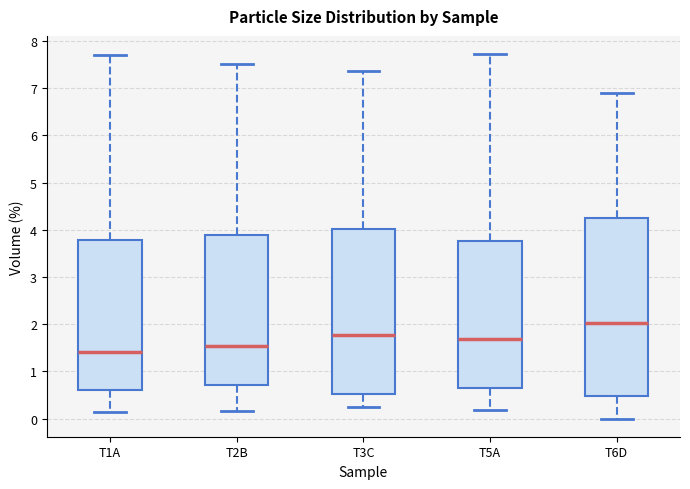

Reading left to right, read every box against the y-axis: the position of its median line, the range the box covers, and the ends of its whiskers. The values are not printed on the chart, so give them approximately, as read against the axis.

T1A: median 1.4, box 0.6 to 3.8, whiskers 0.1 to 7.7
T2B: median 1.5, box 0.7 to 3.9, whiskers 0.2 to 7.5
T3C: median 1.8, box 0.5 to 4.0, whiskers 0.2 to 7.4
T5A: median 1.7, box 0.6 to 3.8, whiskers 0.2 to 7.7
T6D: median 2.0, box 0.5 to 4.2, whiskers 0.0 to 6.9